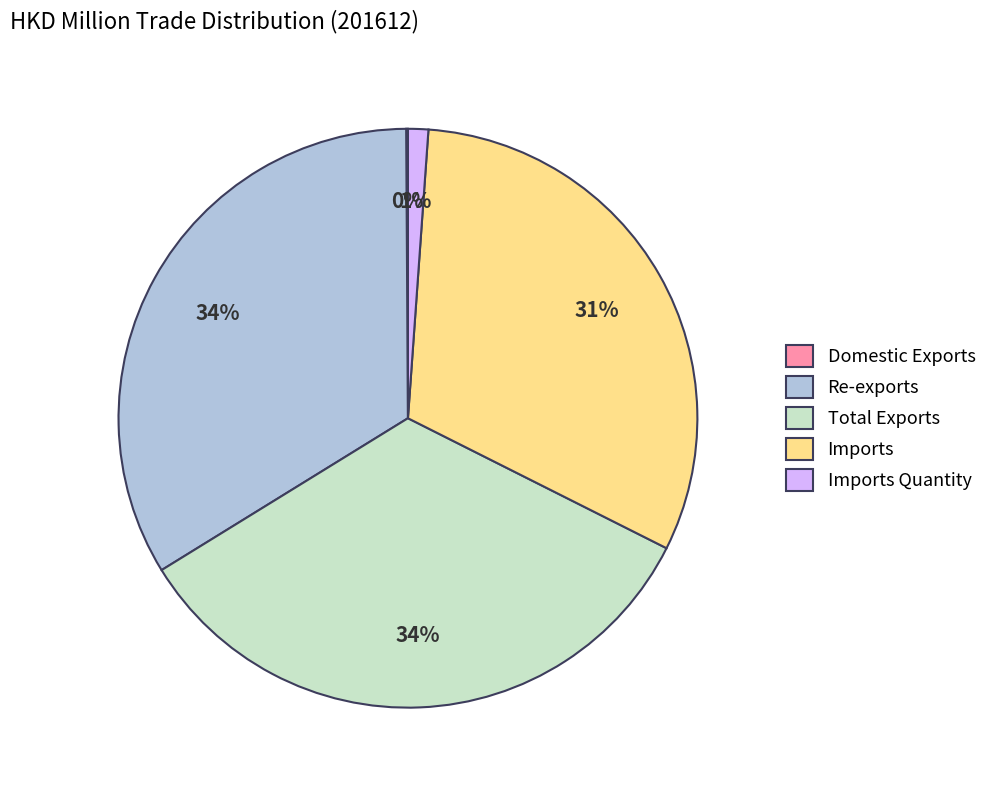

To the nearest percent, what portion does Imports represent?

31%